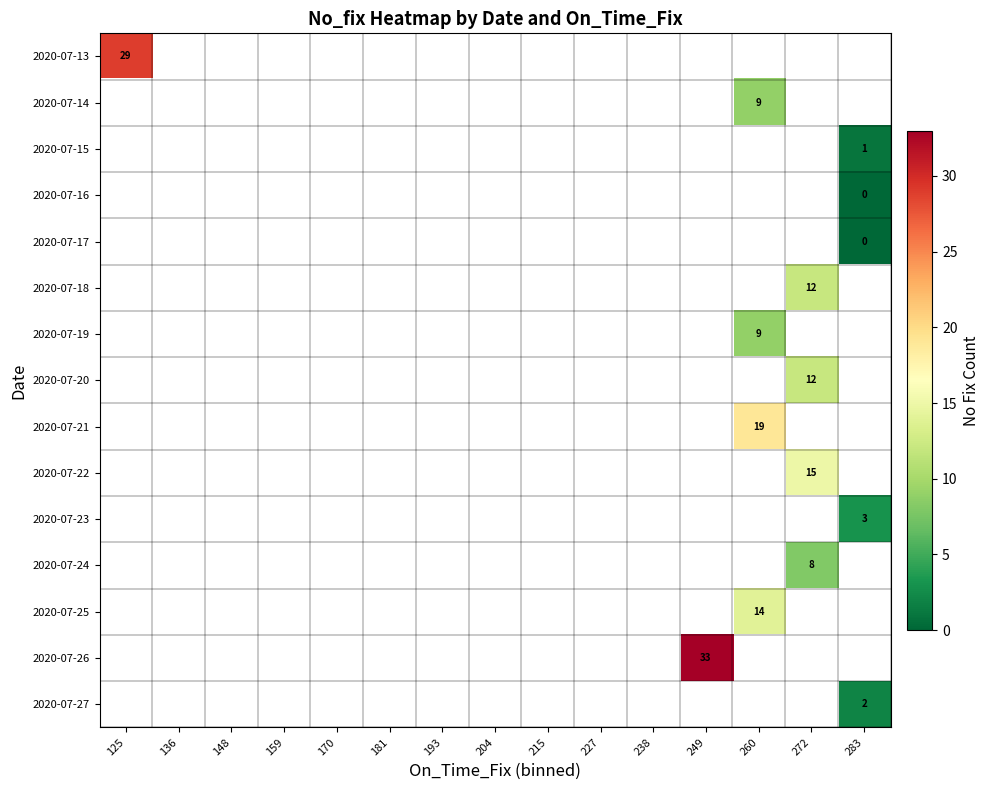

Is it true that 2020-07-14 equals 14 at 260?

False